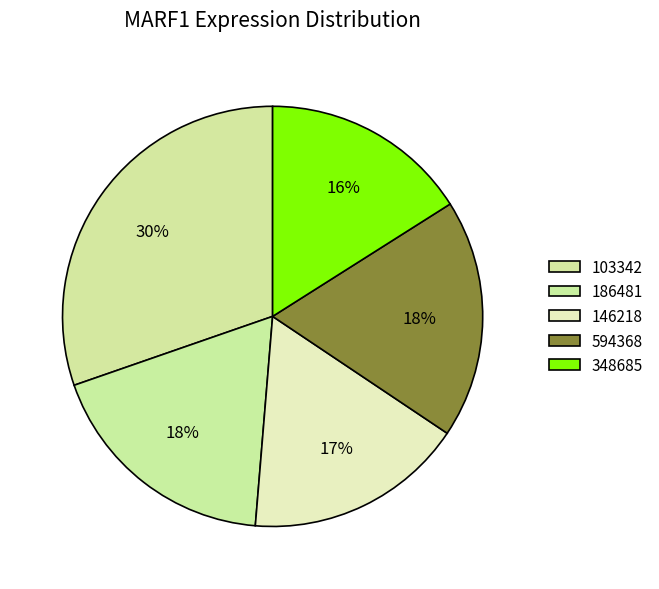

Is there a majority slice in this chart?

No